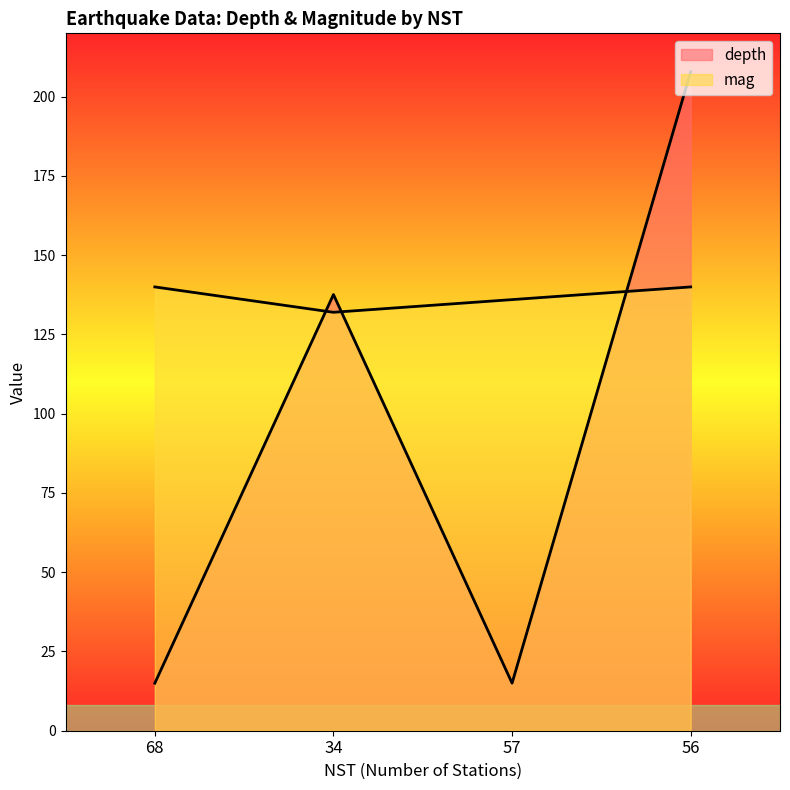

List the series in order of their overall mean, highest first.

mag, depth